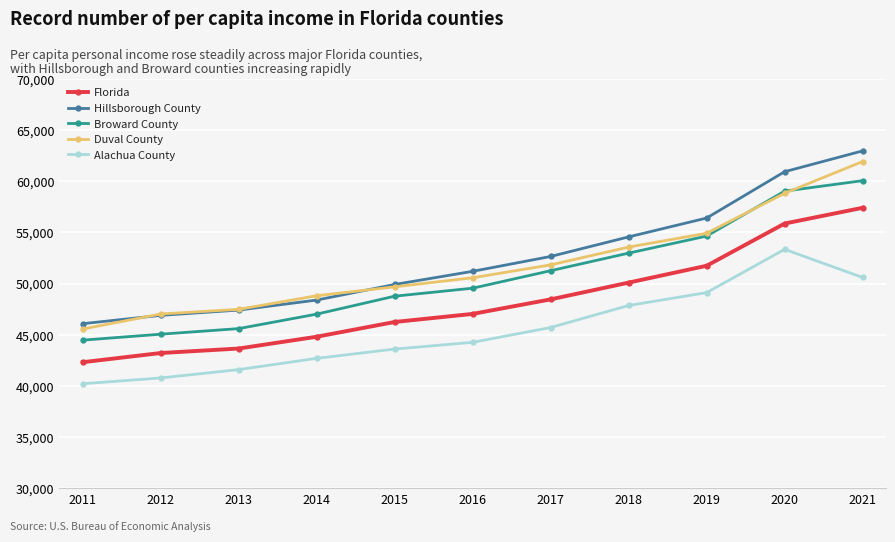

Does the chart display data point markers on the line(s)?

Yes